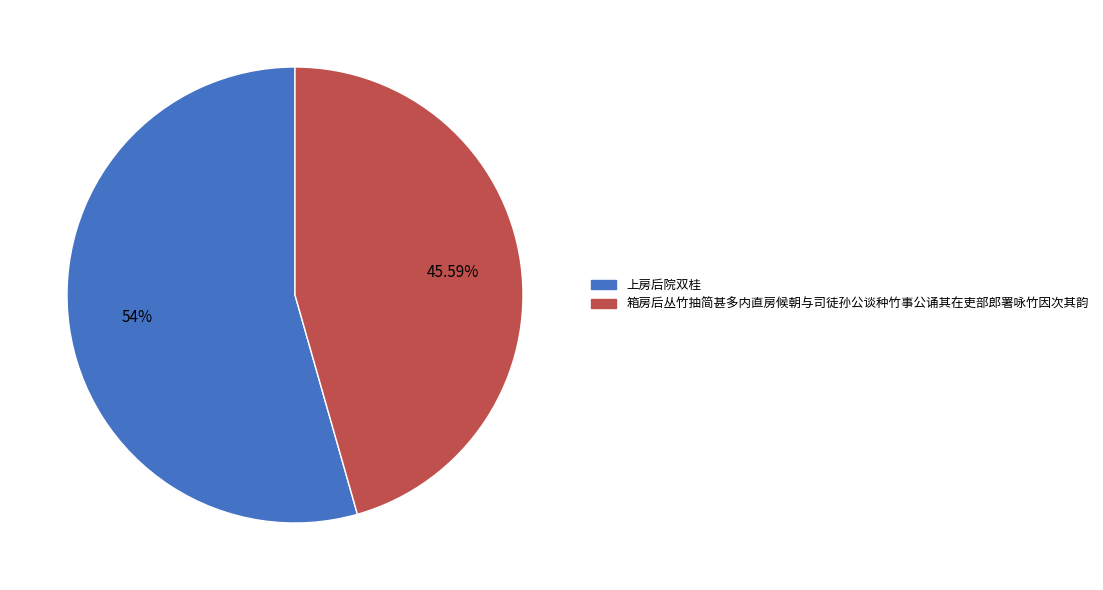

How many segments does this pie chart have?

2